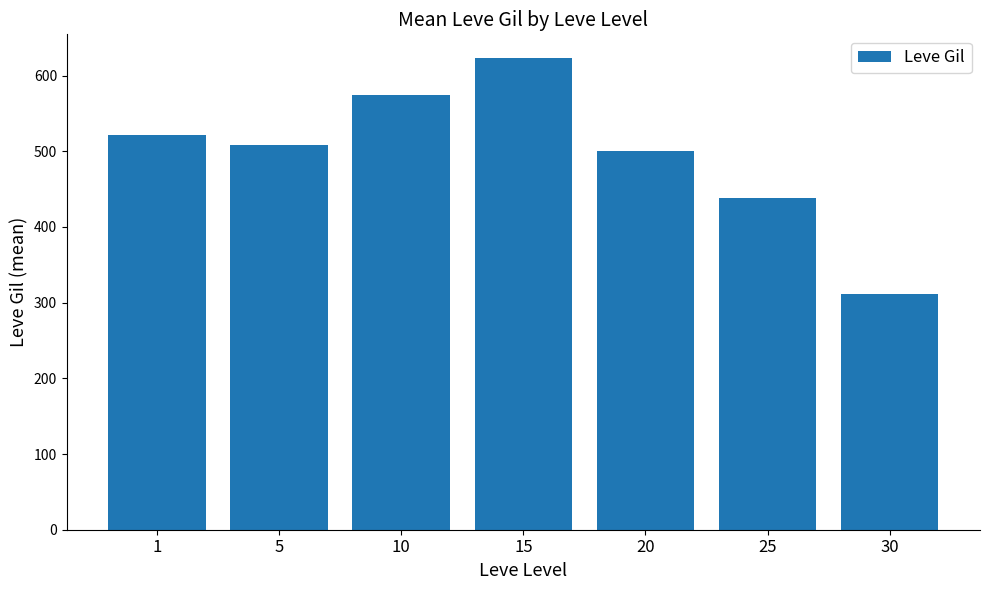

What is the ratio of the value at 30 to the value at 25?

0.7